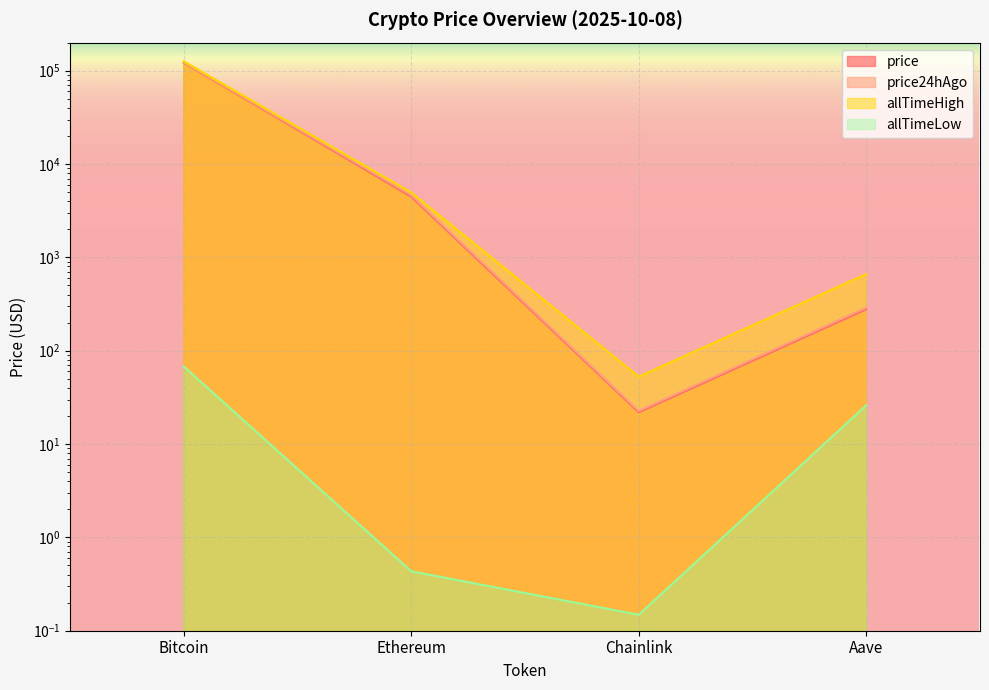

Which series has the widest spread of values?

allTimeHigh